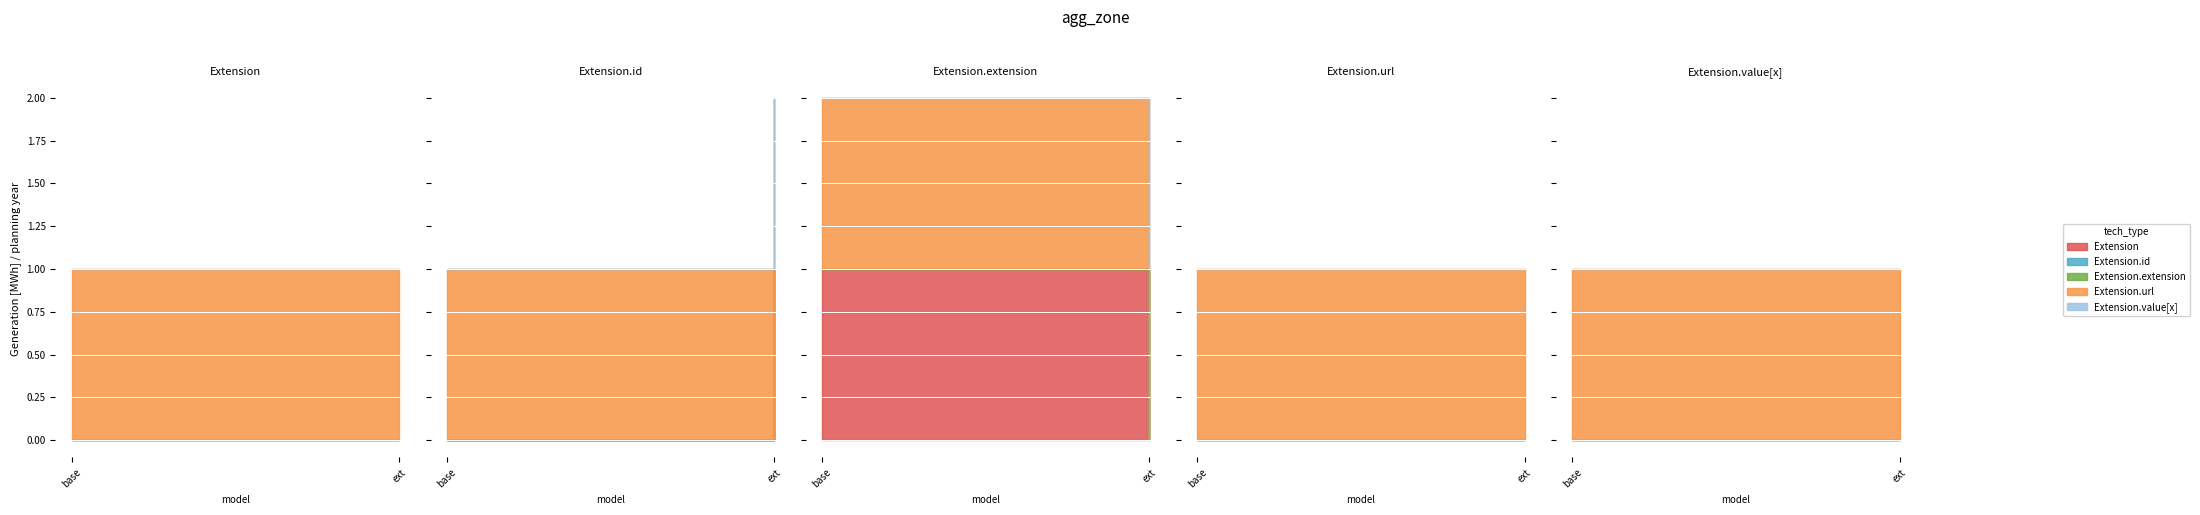

At which category is the sum across all series the highest?

Extension.extension